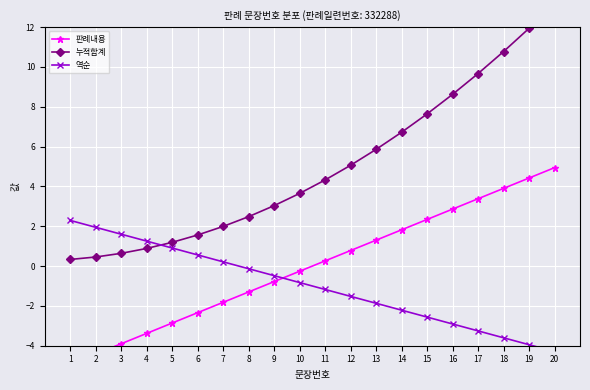

At 13, list the series in order from largest to smallest.

누적합계, 판례내용, 역순